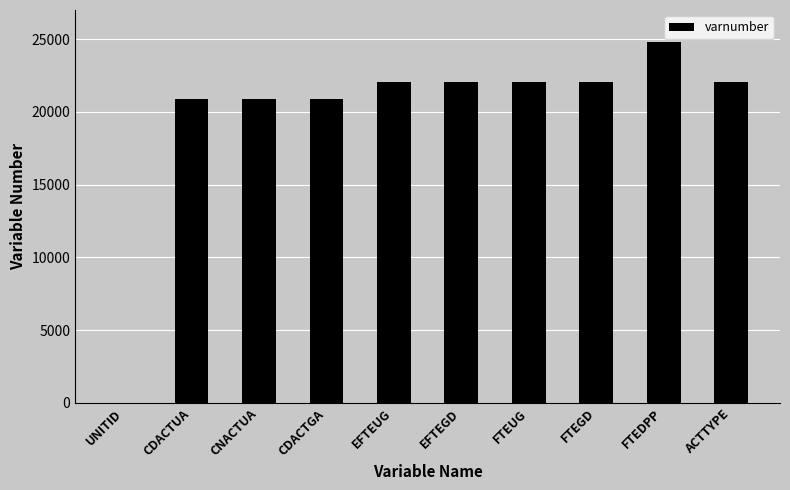

Which has a higher value, EFTEGD or CDACTGA?

EFTEGD